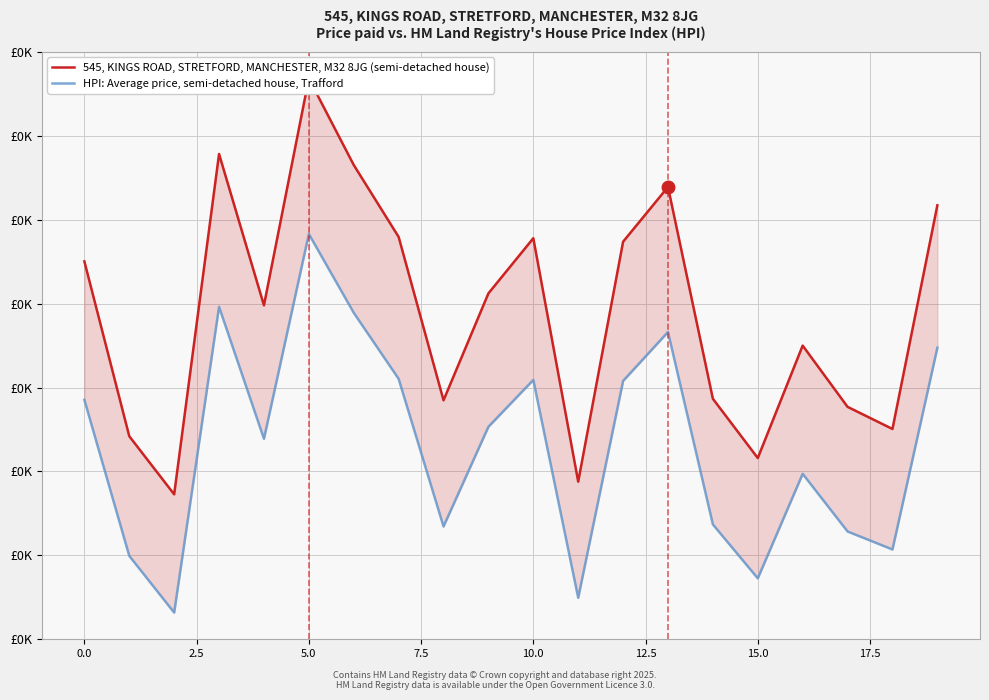

What value does the HPI: Average price, semi-detached house, Trafford series have at 18?

215.4